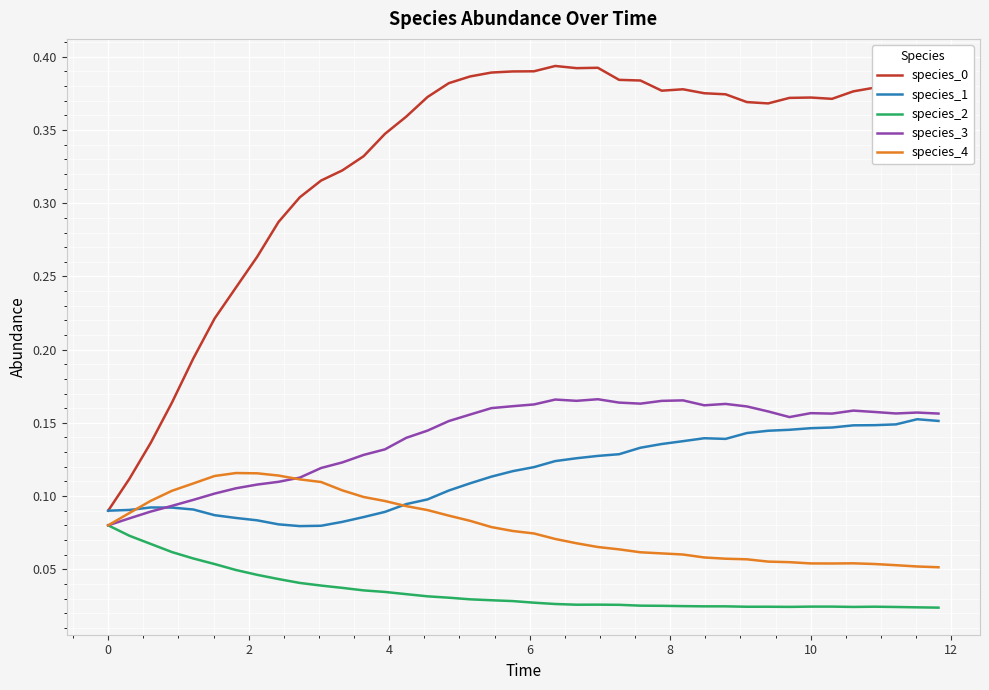

Which series ends up on top after the final intersection of species_4 and species_1?

species_1